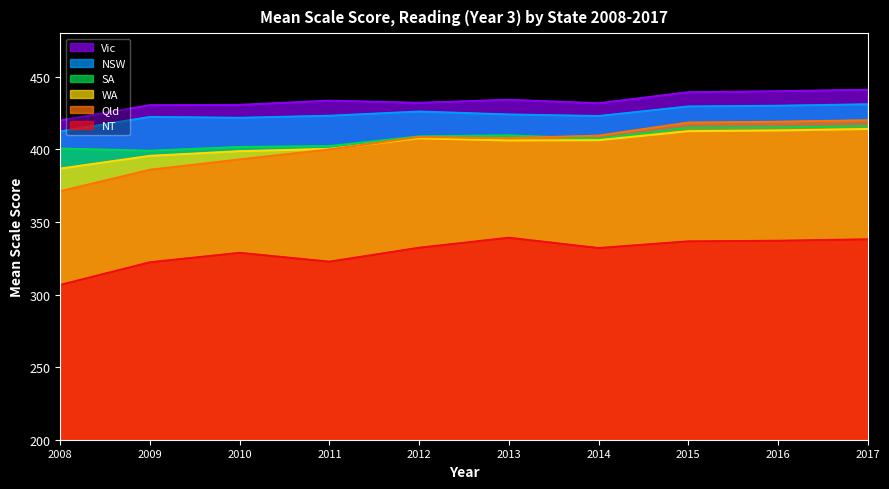

Reading left to right, list all the values displayed in this chart.

NSW: 412.3	422.3	421.7	423.1	426.0	424.0	422.9	429.5	430.0	431.0
Vic: 419.9	430.4	430.6	433.5	432.0	434.1	431.7	439.3	440.0	441.0
Qld: 371.1	385.9	393.0	399.9	408.5	407.7	409.4	418.4	419.0	420.0
WA: 386.7	395.5	398.7	400.3	407.6	406.1	406.3	412.5	413.0	414.0
SA: 400.5	399.0	401.6	402.2	408.9	409.6	407.3	414.8	415.0	416.0
NT: 306.6	322.2	328.7	322.6	332.2	339.1	332.0	336.6	337.0	338.0